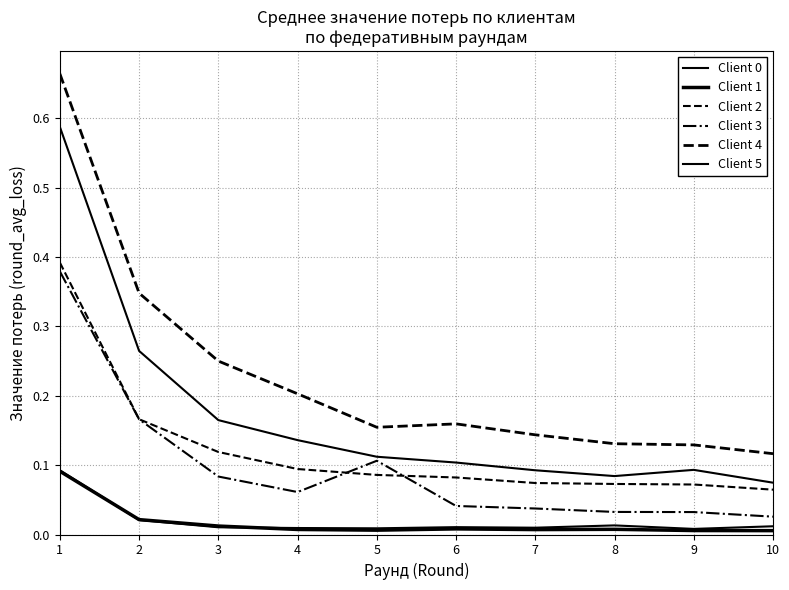

Is this an area chart (filled region under the line)?

No